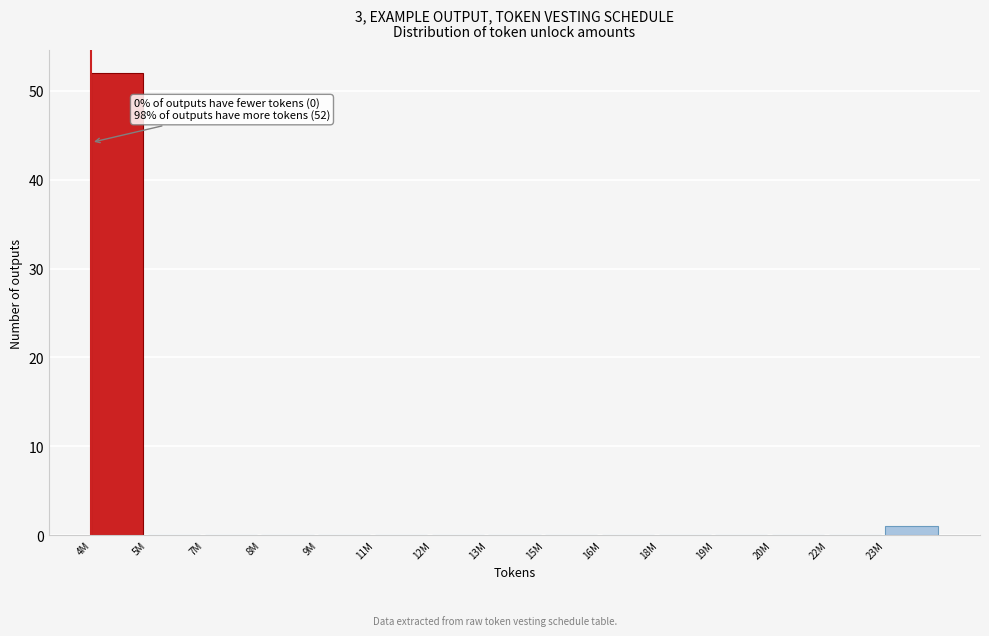

Reading left to right, transcribe all the data shown in this chart.

4M=52	5M=0	7M=0	8M=0	9M=0	11M=0	12M=0	13M=0	15M=0	16M=0	18M=0	19M=0	20M=0	22M=0	23M=1